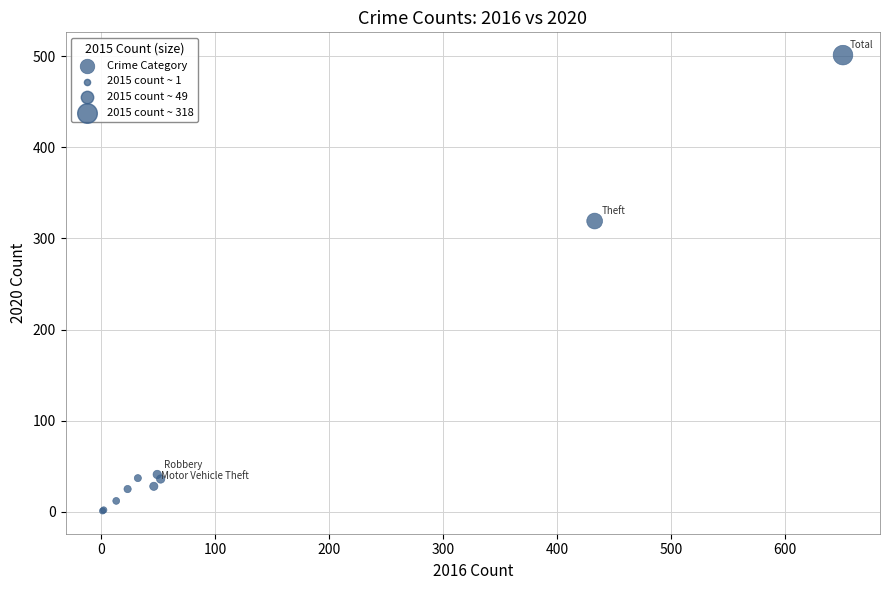

What Y value in the scatter plot is closest to 251?

319